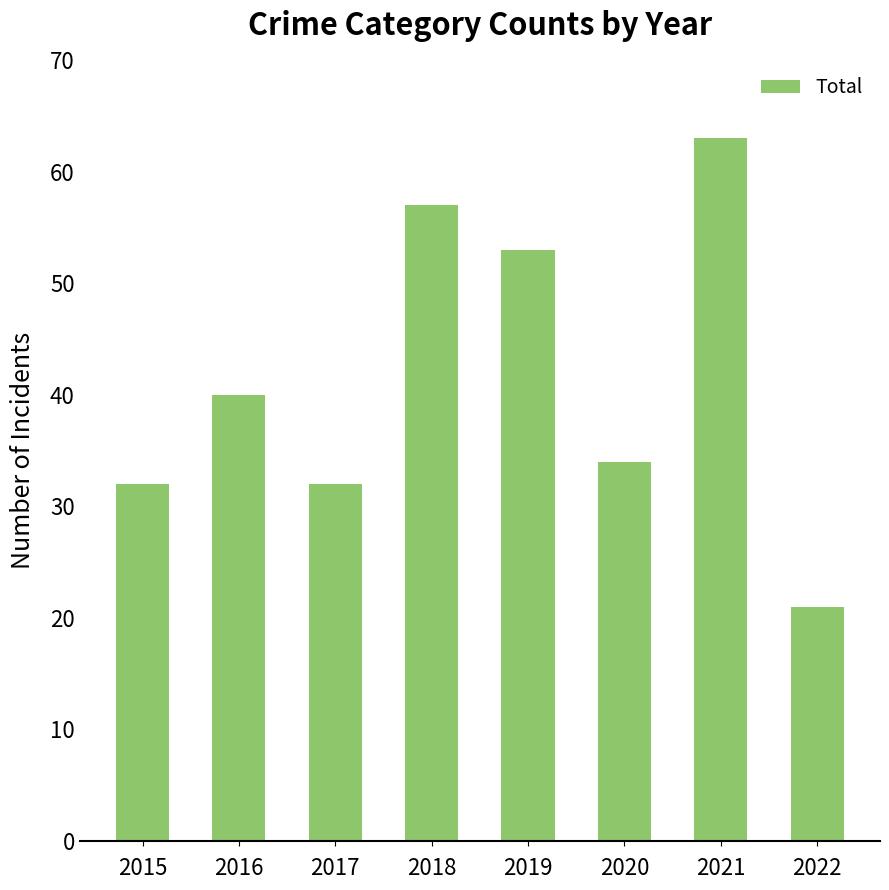

What is the change in value from 2018 to 2021?

+6